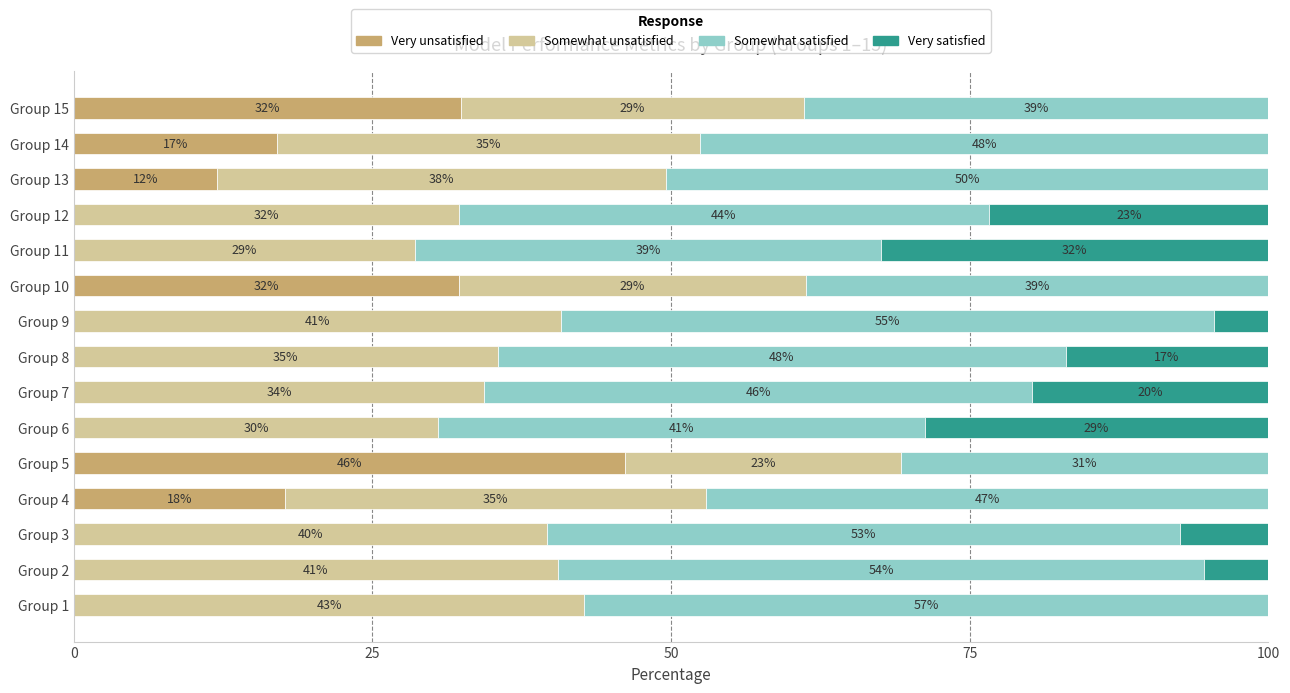

The value of Very unsatisfied at Group 4 is 28.9. True or false?

False